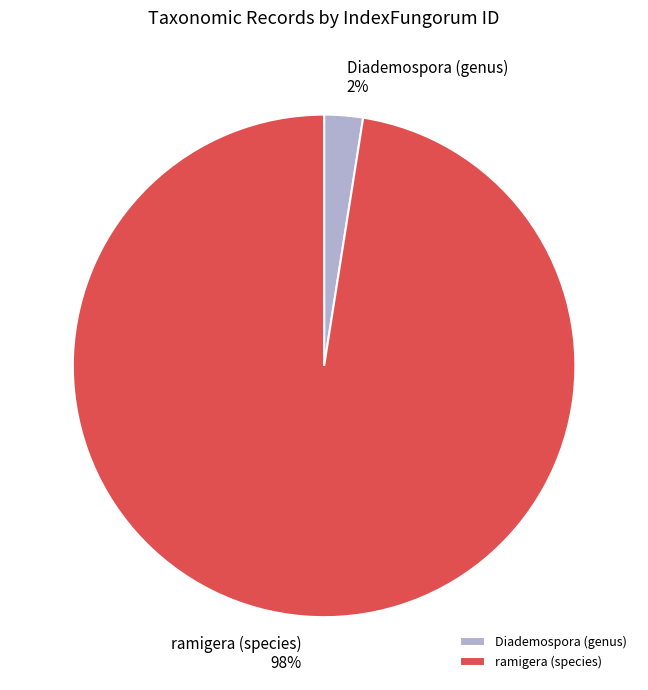

Which has a higher value, Diademospora (genus) or ramigera (species)?

ramigera (species)